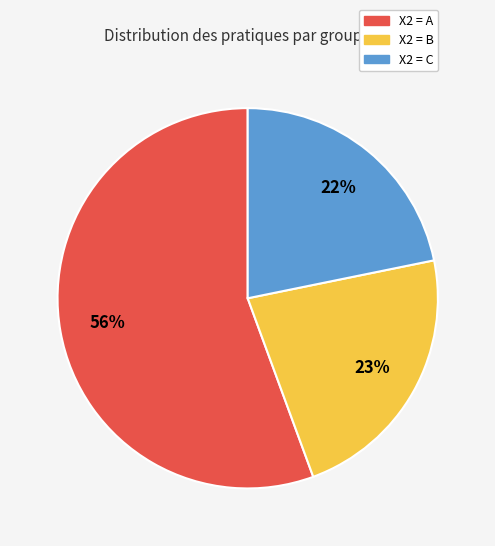

Is there a majority slice in this chart?

Yes